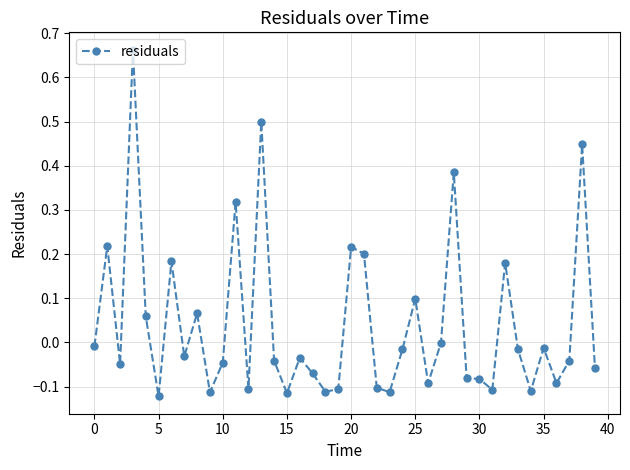

What is the sum of all values?

1.7